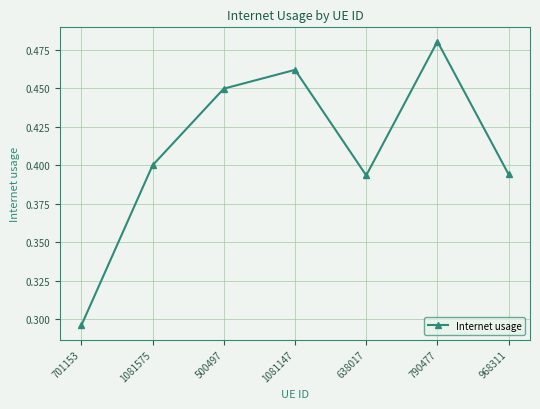

Is it true that the value at 638017 is 0.1?

False